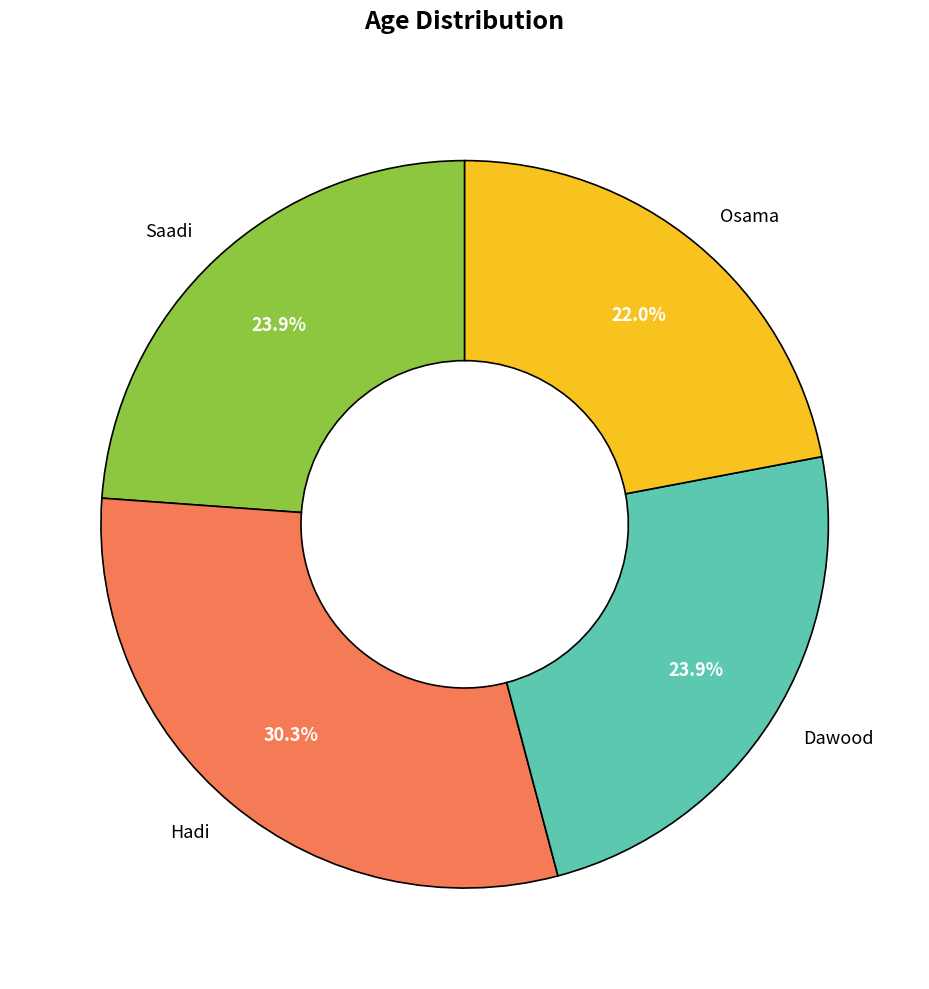

Do Saadi and Hadi together represent more than half of the pie?

Yes